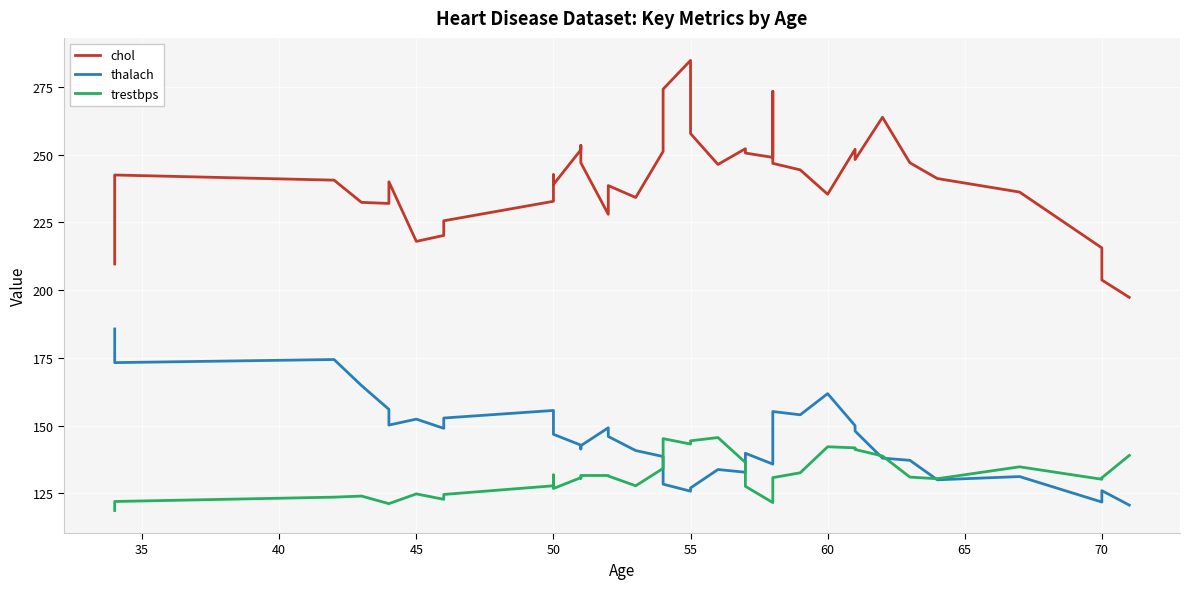

True or false: chol has more than 0 interior local peaks.

True